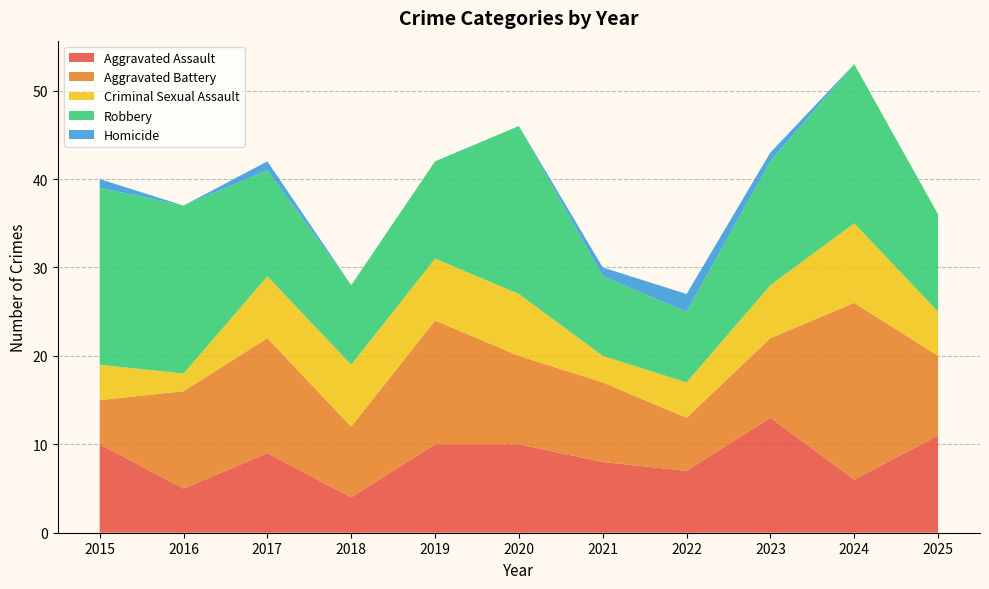

Reading left to right, list all the values displayed in this chart.

Aggravated Assault: 10	5	9	4	10	10	8	7	13	6	11
Aggravated Battery: 5	11	13	8	14	10	9	6	9	20	9
Criminal Sexual Assault: 4	2	7	7	7	7	3	4	6	9	5
Robbery: 20	19	12	9	11	19	9	8	14	18	11
Homicide: 1	0	1	0	0	0	1	2	1	0	0